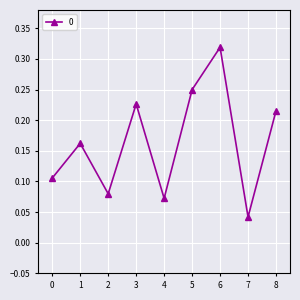

Which label corresponds to the smallest value in the chart?

7